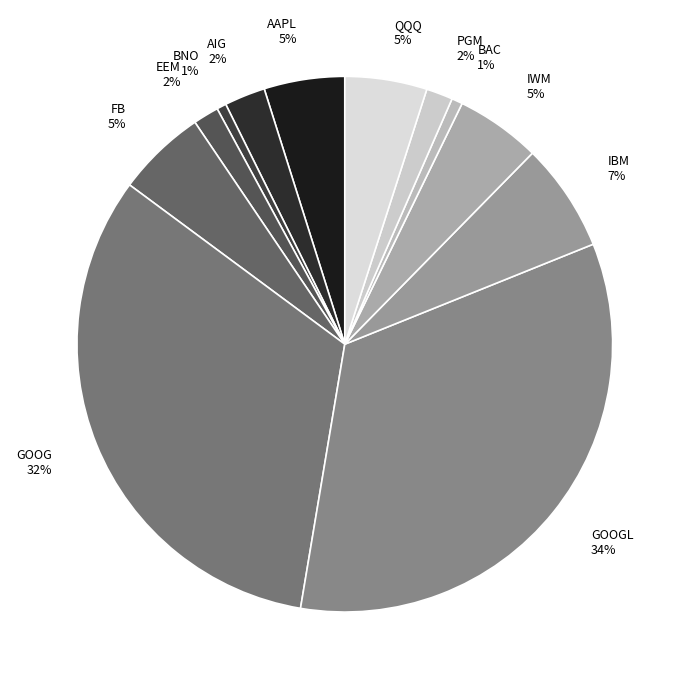

True or false: PGM accounts for 2% of the total.

True